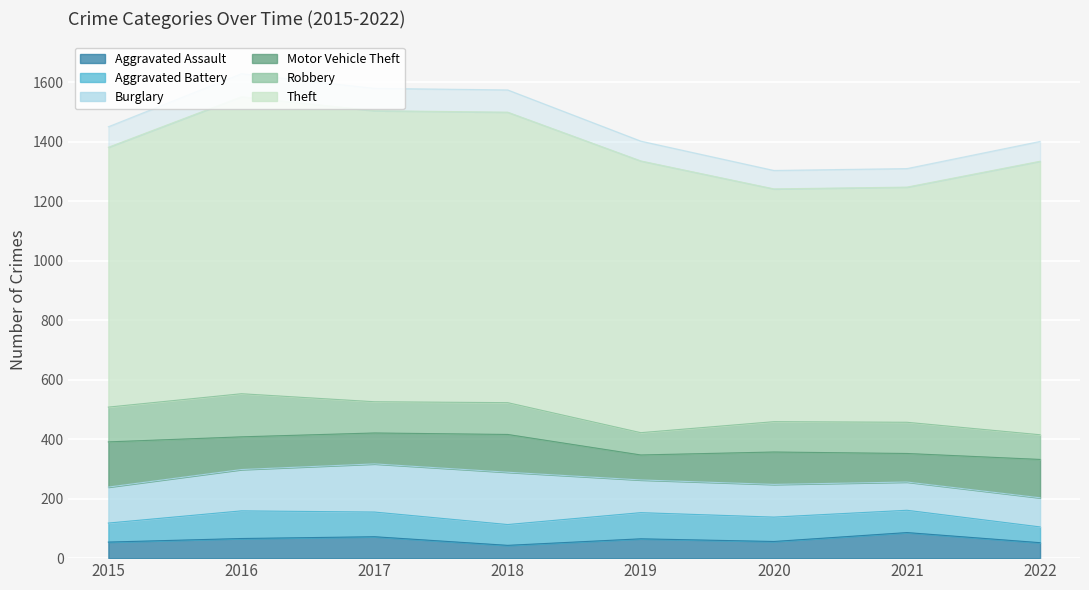

What is the spread (max minus min) of values at 2017?

907